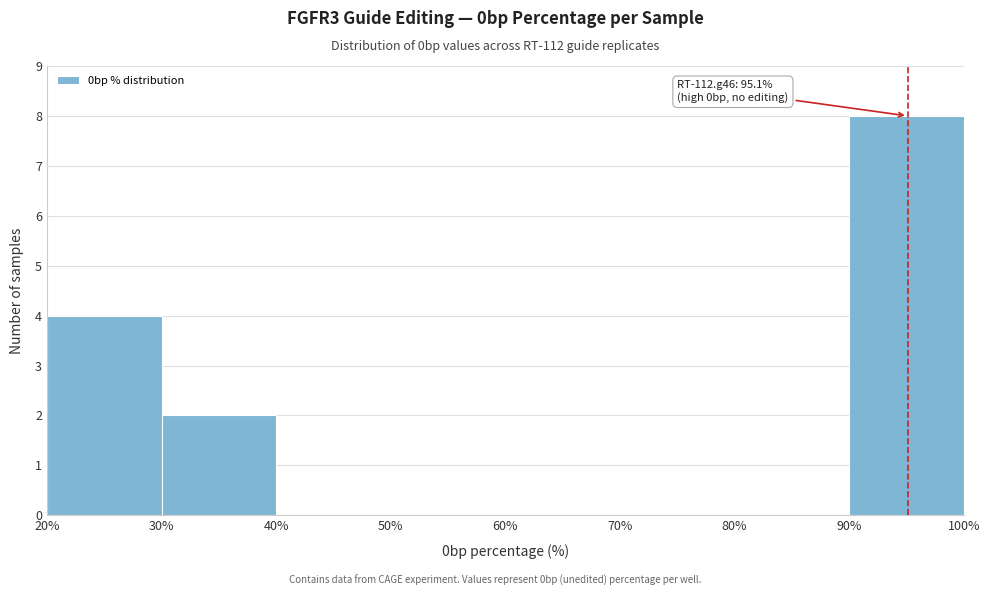

Which range on the x-axis has the tallest bar?

90% to 100%